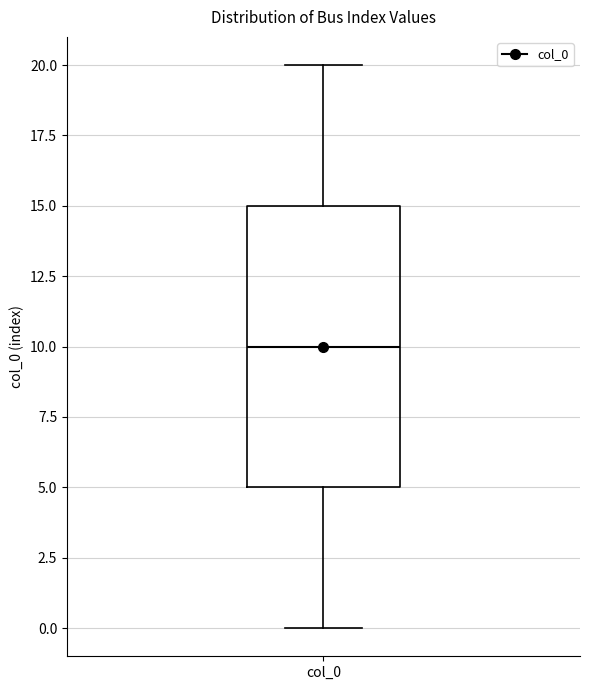

Transcribe this box plot: give where the median line is, the range the box spans, and where the two whiskers end, as read against the y-axis. The values are not printed on the chart, so give them approximately, as read against the axis.

median 10, box 5 to 15, whiskers 0 to 20